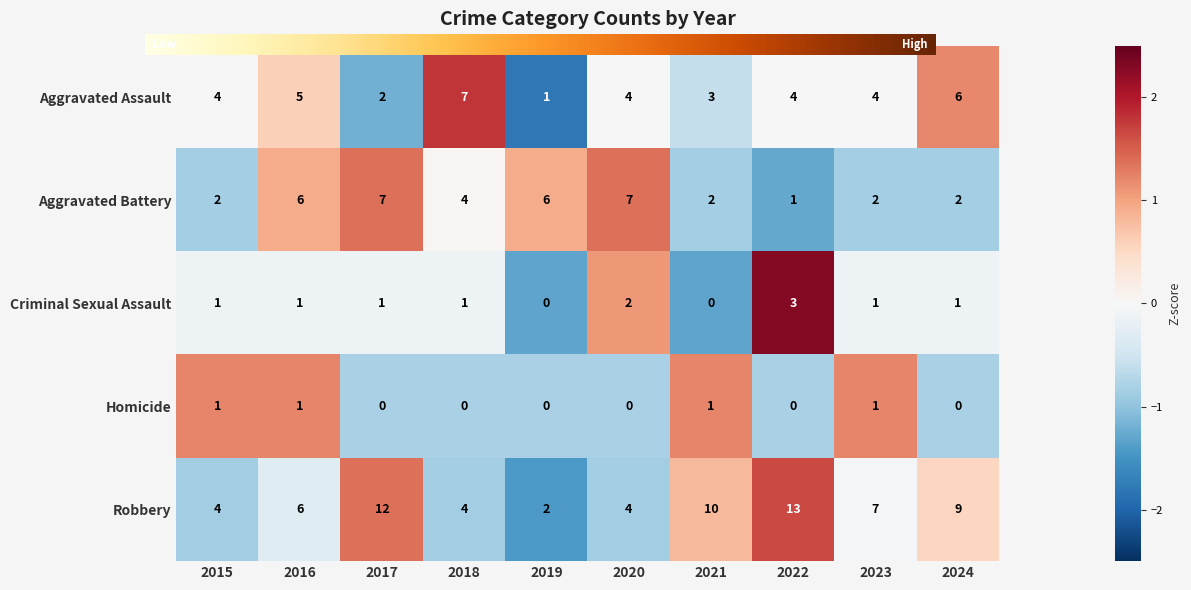

True or false: Criminal Sexual Assault has a value of 1.1 at 2022.

False